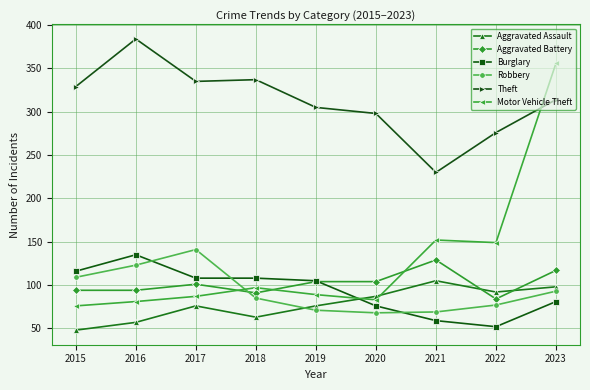

Which series has the largest range (max minus min)?

Motor Vehicle Theft